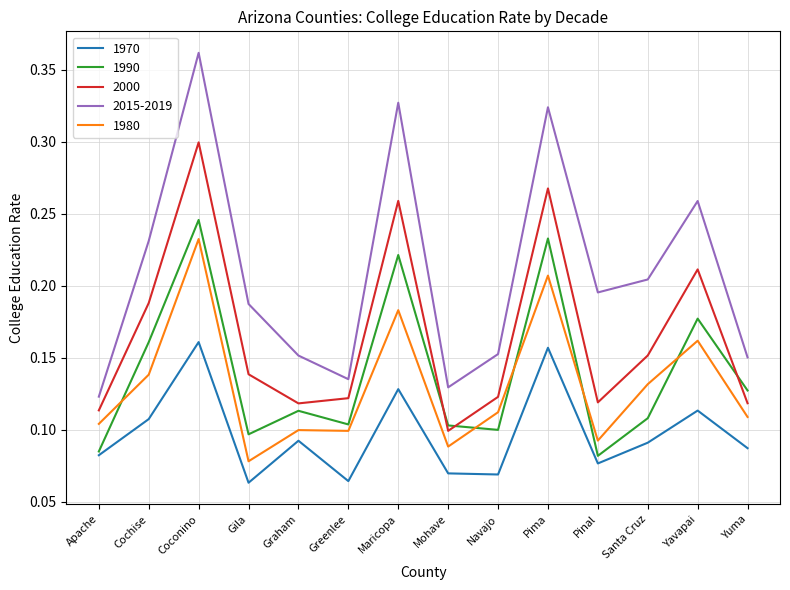

True or false: 2015-2019 and 2000 cross at least once.

False